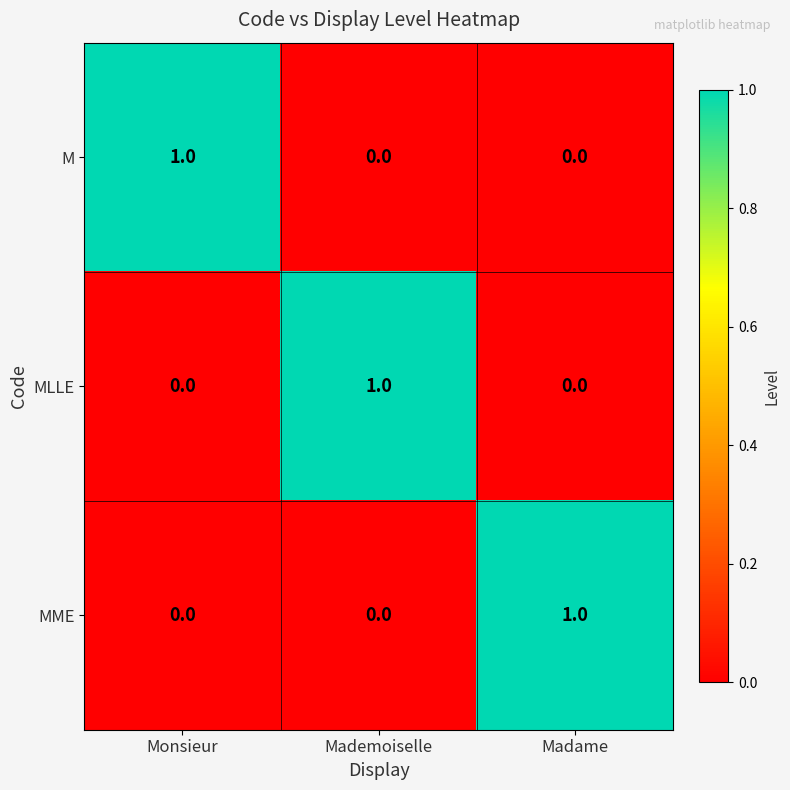

Is the value of MLLE at Madame greater than the value of MME at Madame?

No